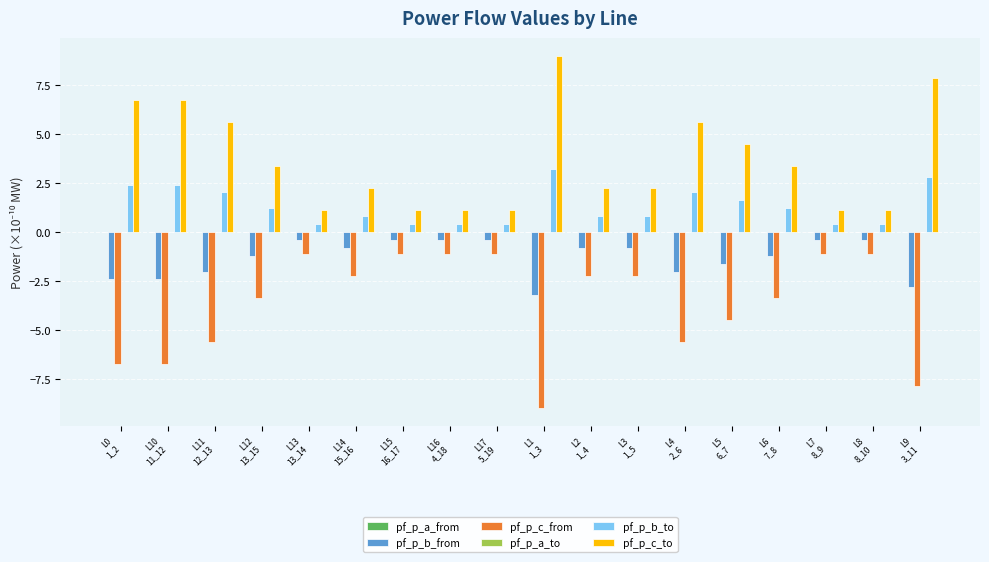

What is the maximum value shown in the chart?

9.0